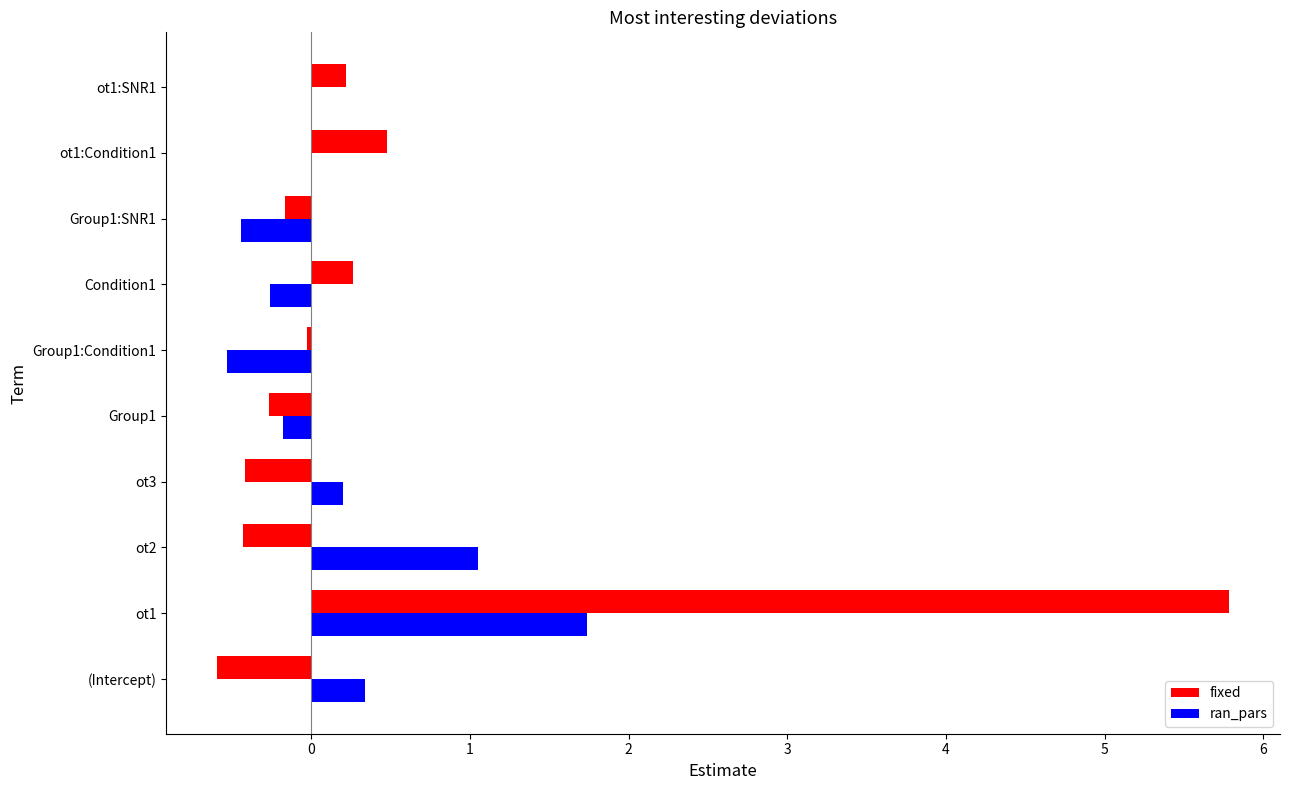

The value of ran_pars at ot1 is 1.7. True or false?

True